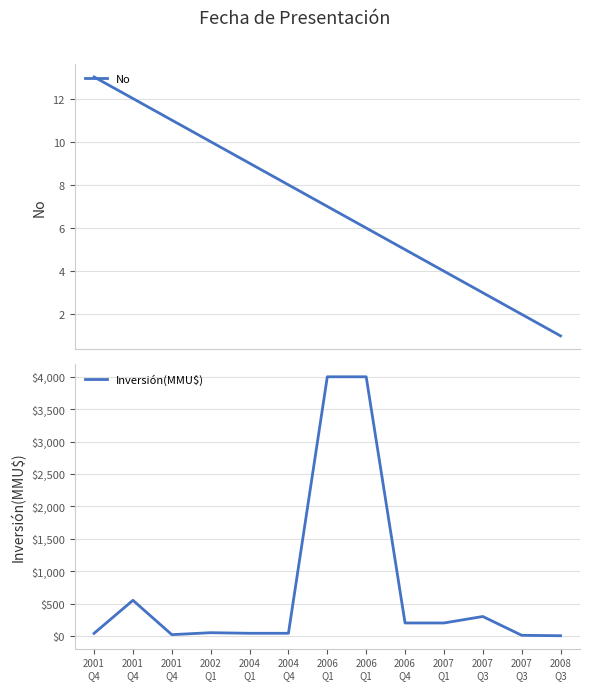

The value of No at 2001
Q4 is 15.9. True or false?

False